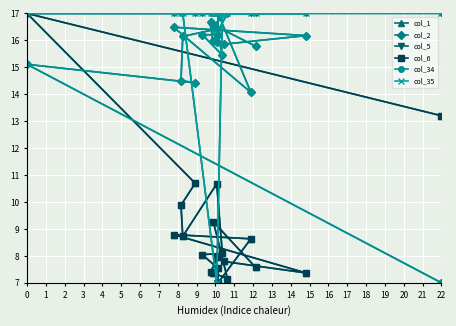

Between 5 and 1, which is larger?

1